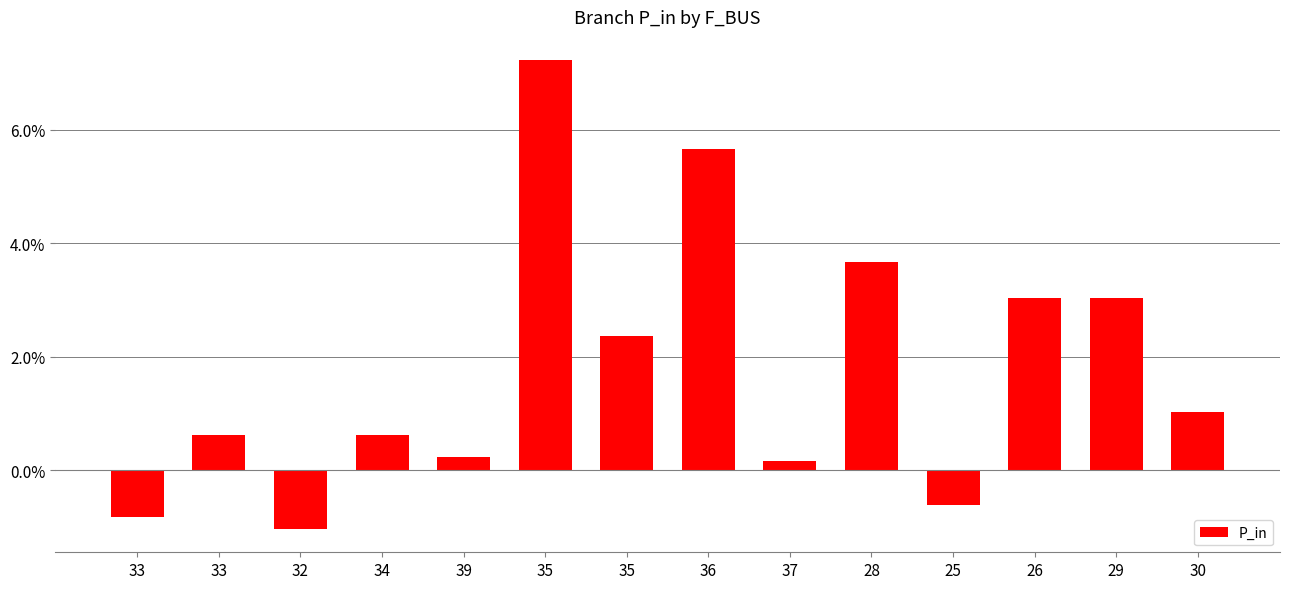

What is the change in value from 32 to 35?

+0.1